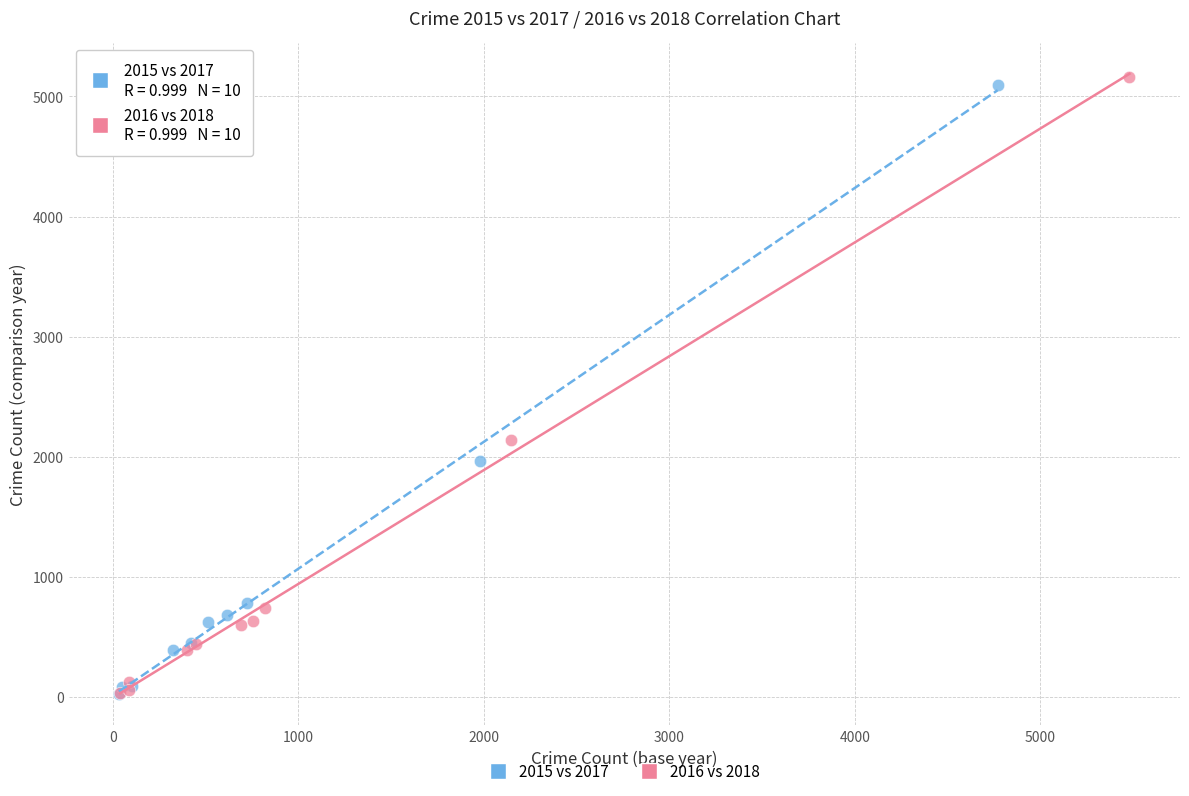

What are all the series names shown in the legend?

2015 vs 2017, 2016 vs 2018